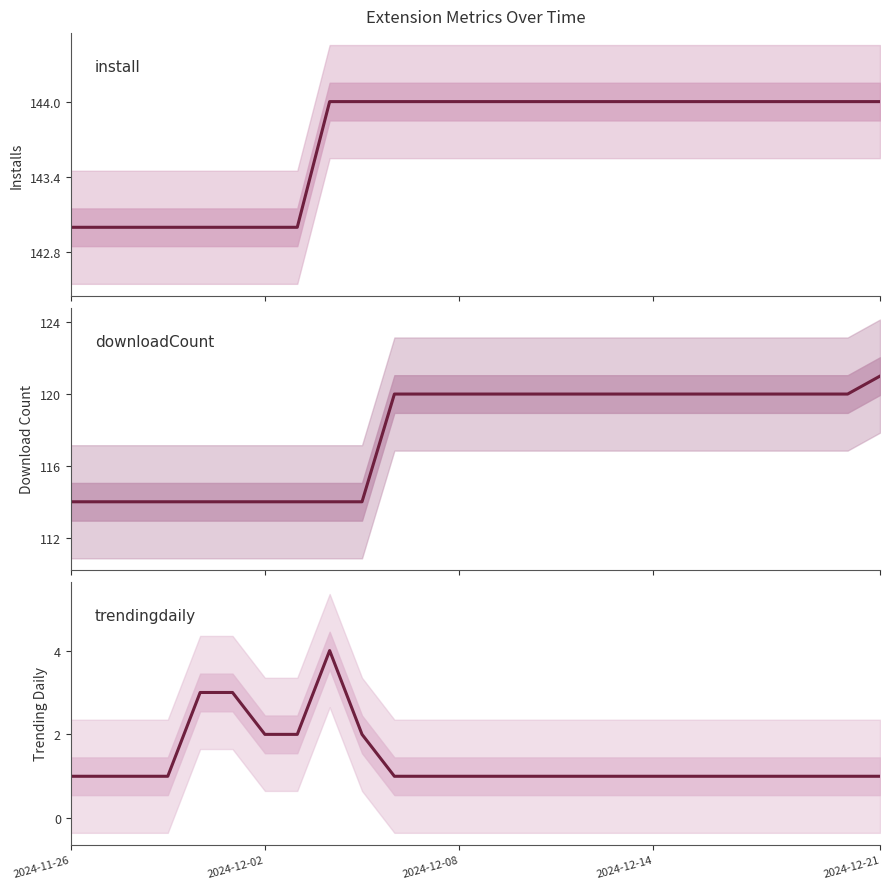

List the series in order of their overall mean, lowest first.

trendingdaily, downloadCount, install